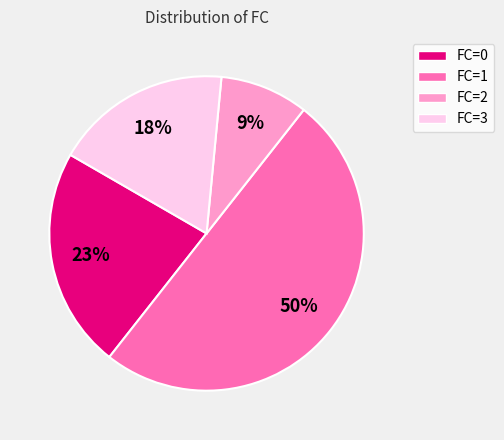

What is the ratio of the value at FC=1 to the value at FC=0?

2.2